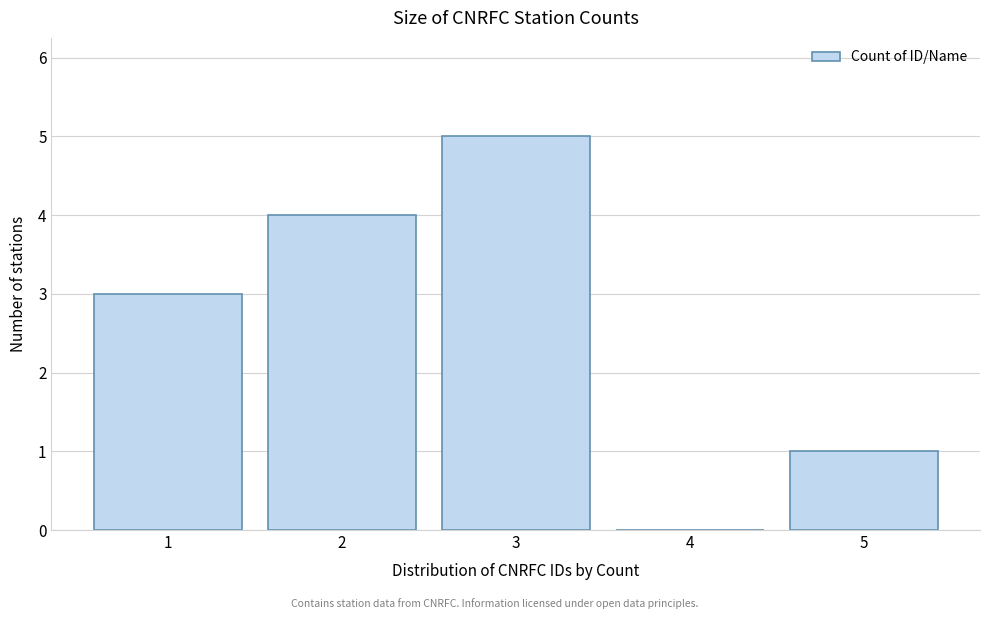

Reading right to left, transcribe all the data shown in this chart.

5=1	4=0	3=5	2=4	1=3